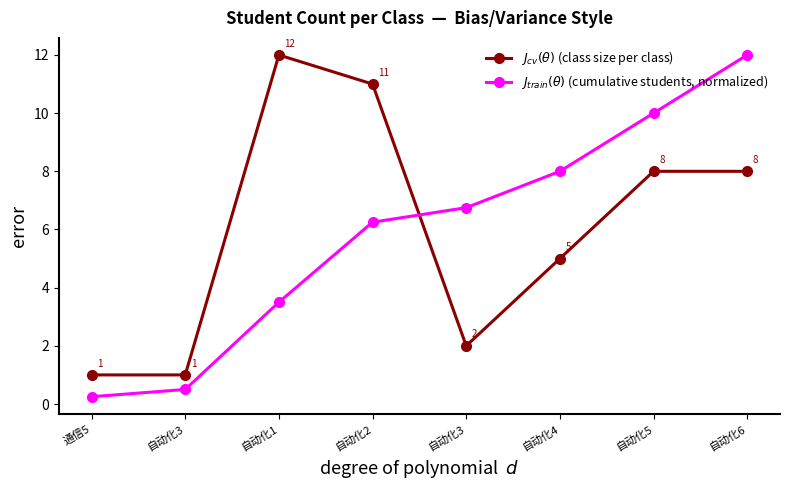

What is the average value of the $J_{cv}(\theta)$ (class size per class) series?

6.0